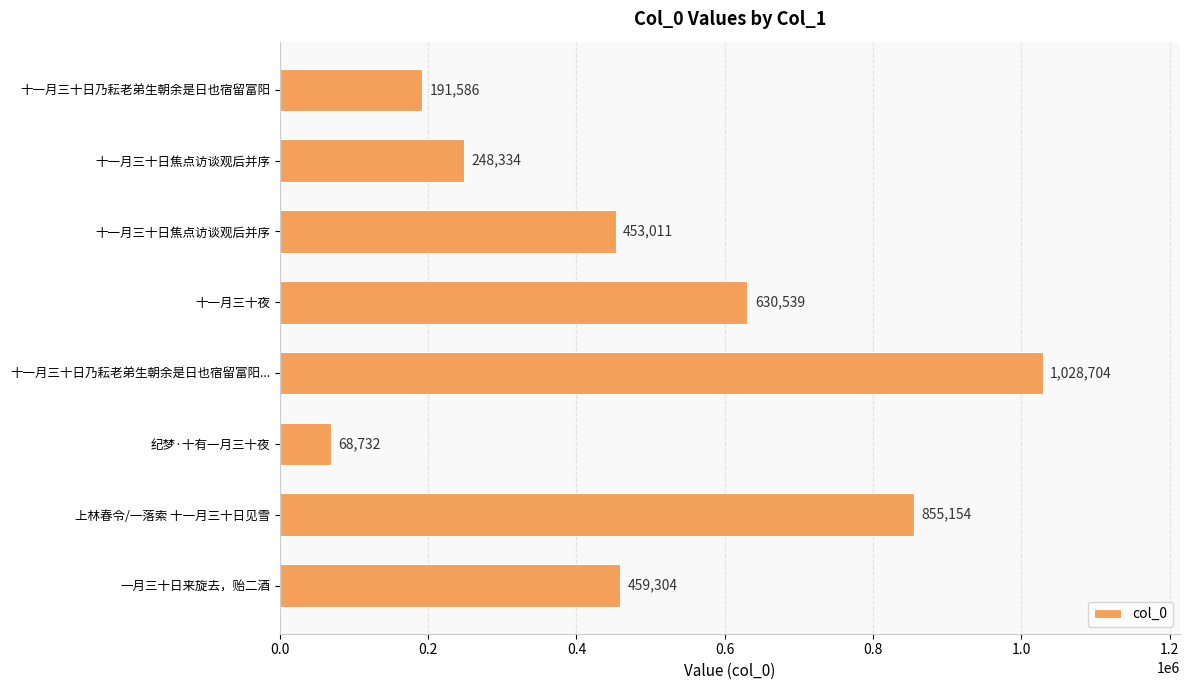

Count the number of data series in this chart.

1